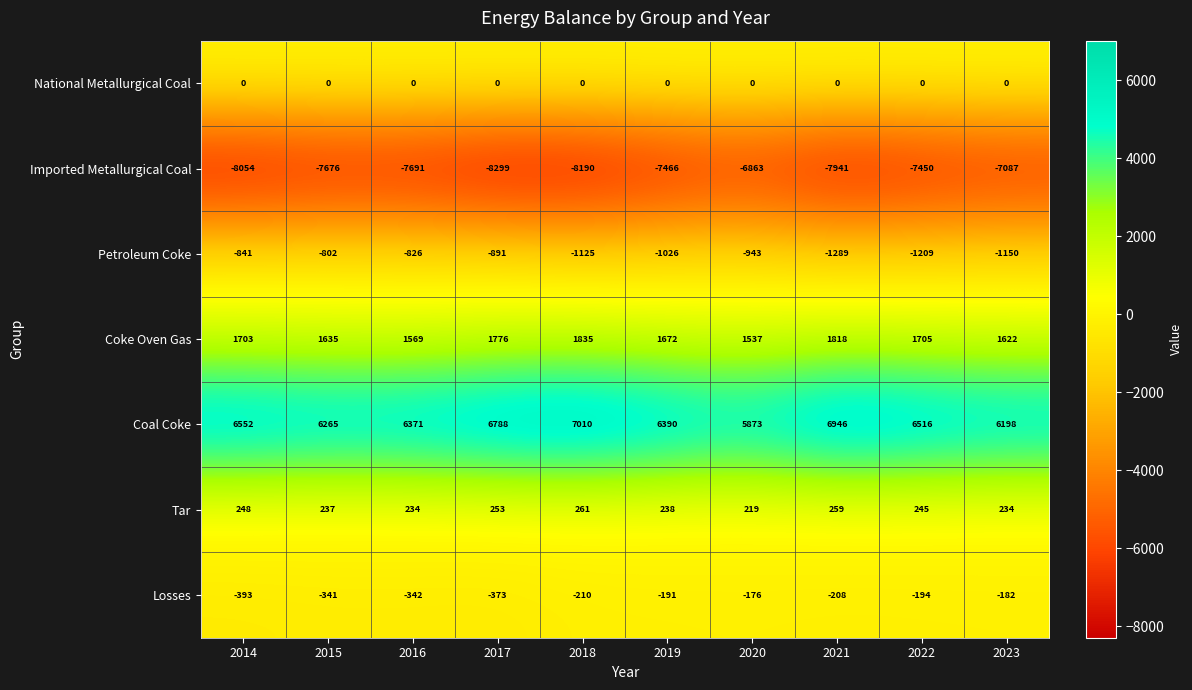

What is the spread (max minus min) of values at 2015?

13941